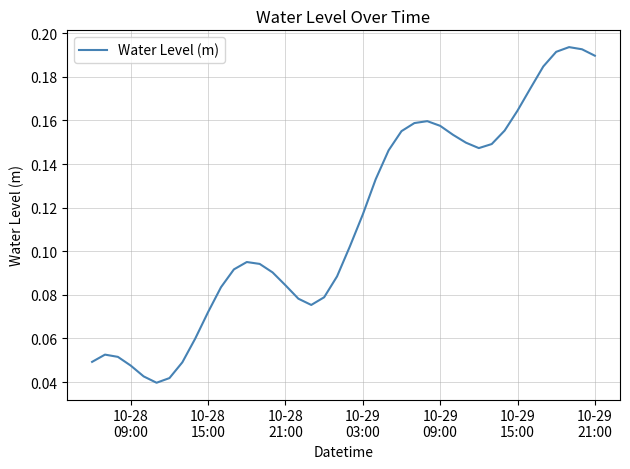

What is the difference between the second highest and minimum values?

0.2